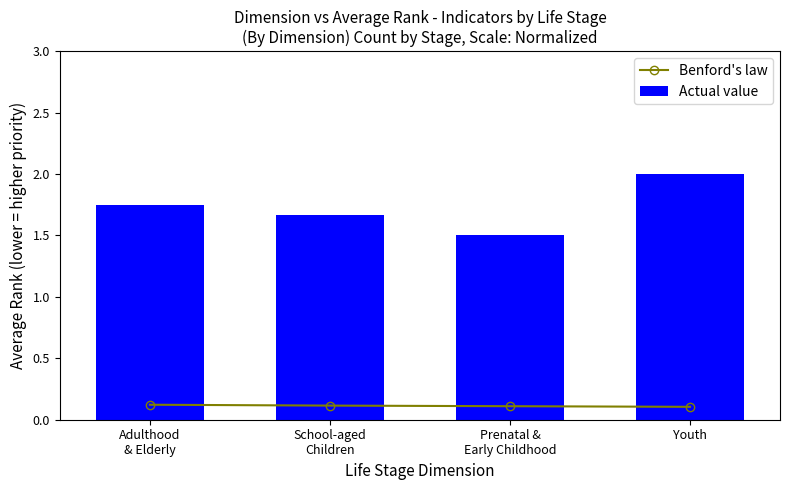

Count the Benford's law values in the range 0 to 1.

4